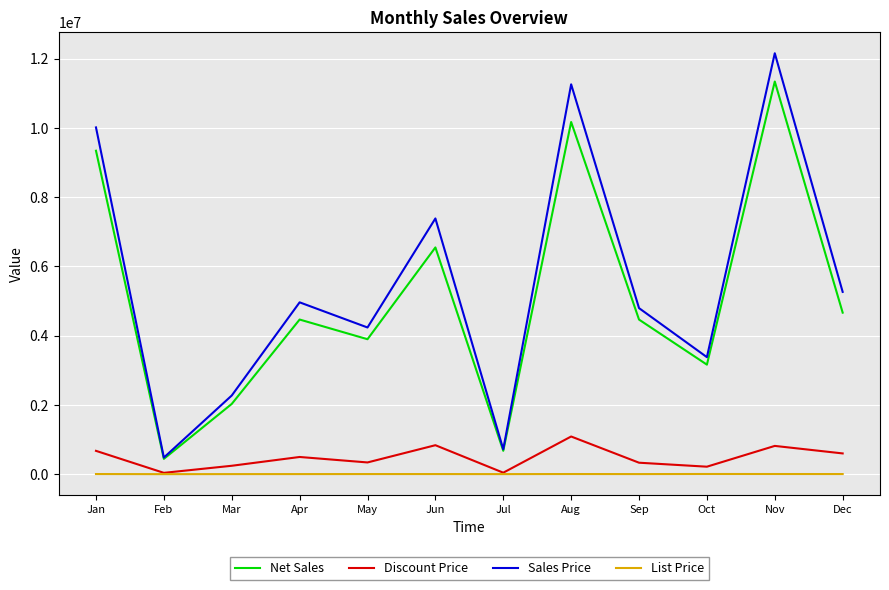

Which series has the largest total across all categories?

Sales Price